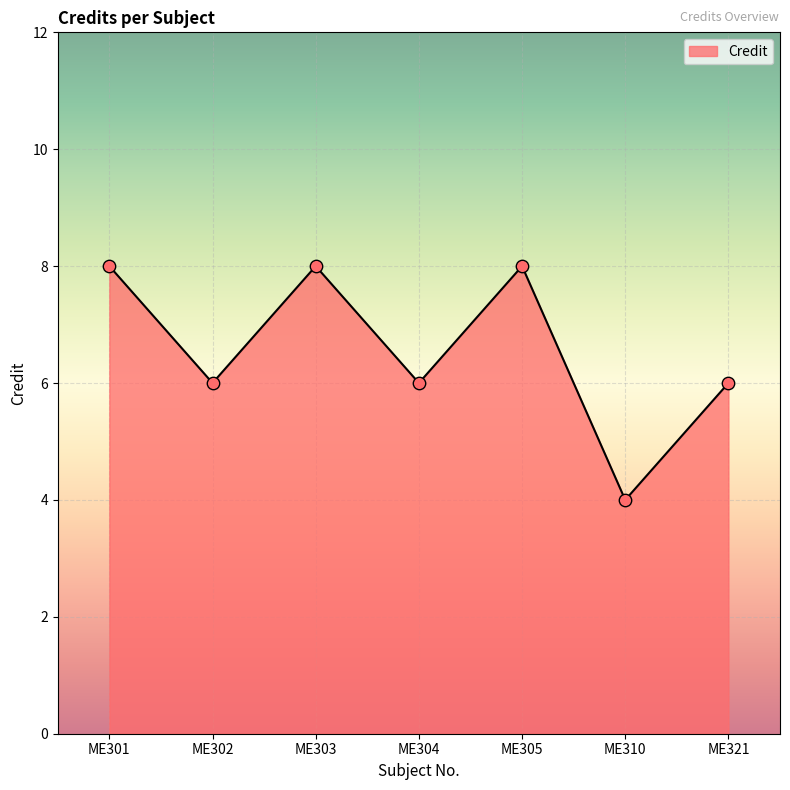

What is the ratio of the value at ME304 to the value at ME302?

1.0